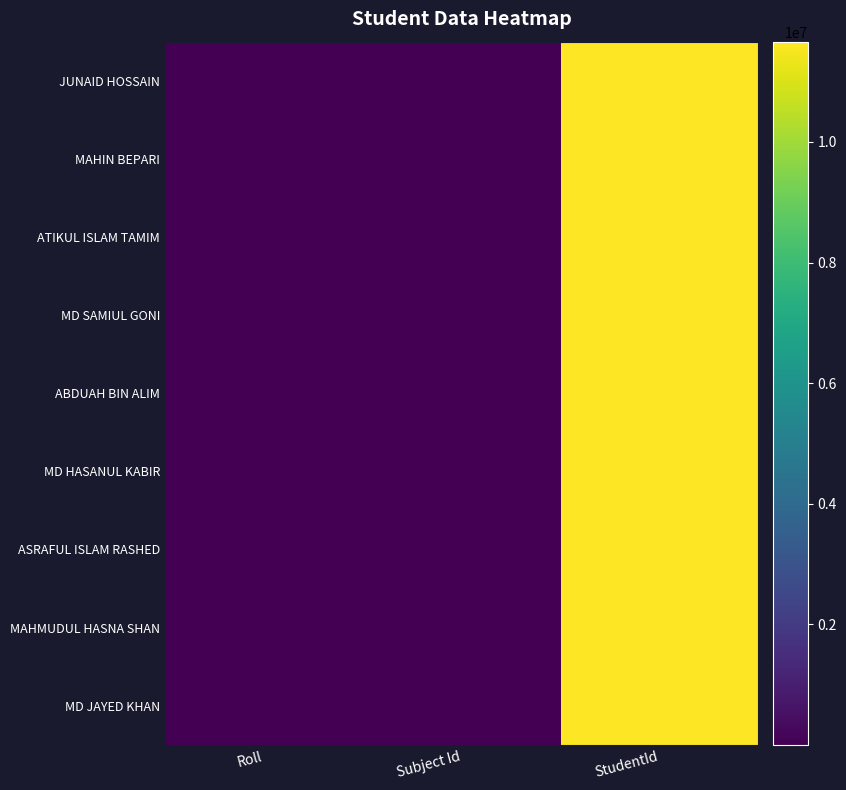

Which series changed the most between Roll and StudentId?

JUNAID HOSSAIN